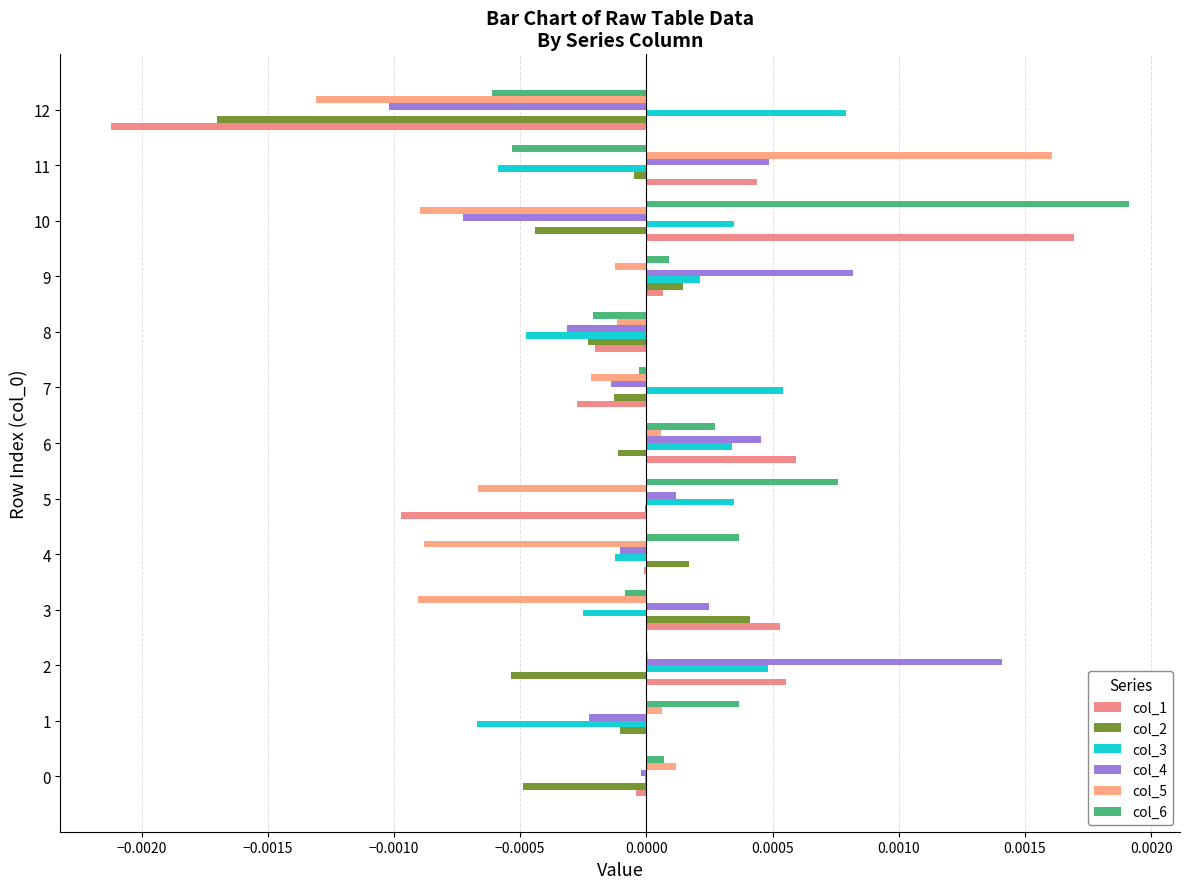

How many data points does each series have?

13